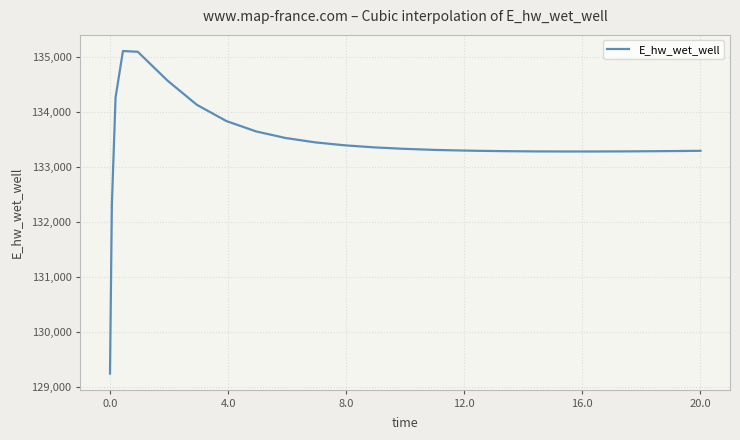

What is the maximum value shown in the chart?

135107.6